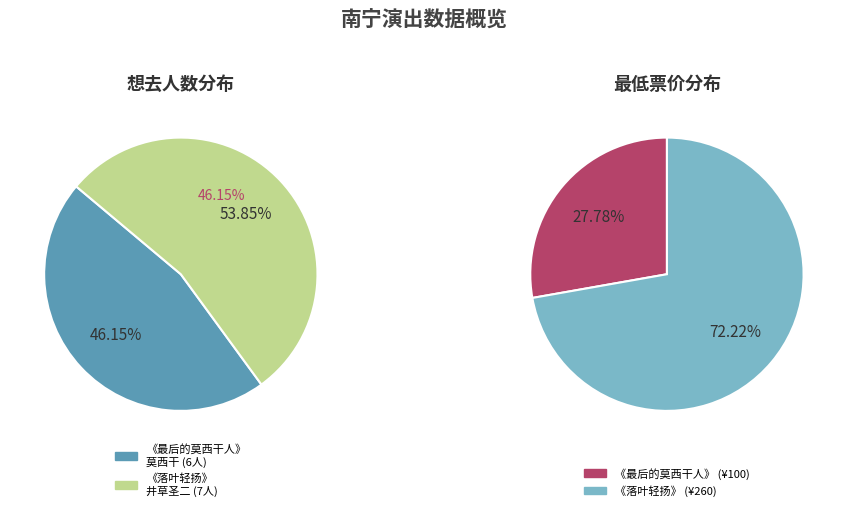

What is the difference between the highest and lowest values at 南宁·井草圣二 2024《落叶轻扬》指弹吉他音乐会?

253